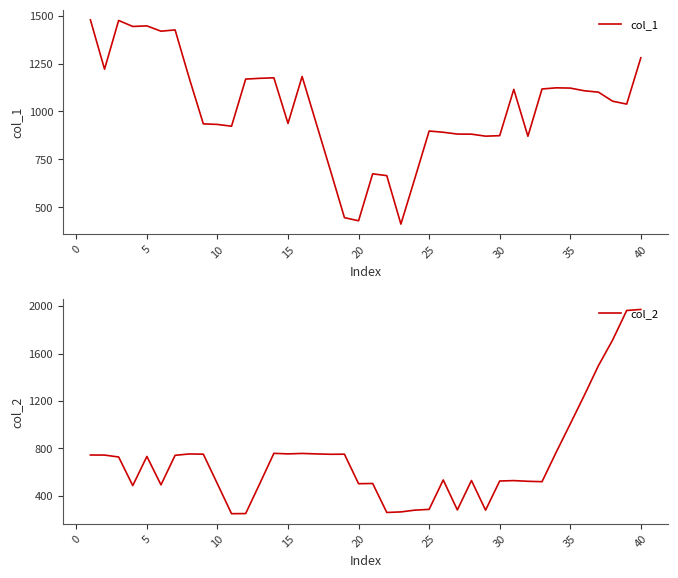

Reading left to right, transcribe all the data shown in this chart.

col_1: 1478.5	1221.1	1475.4	1444.1	1447.2	1419.4	1426.1	1174.7	935.6	932.4	923.1	1169.2	1173.3	1175.9	937.6	1182.7	938.3	693.7	445.6	429.2	674.5	665.0	411.9	653.3	898.0	891.6	882.2	881.6	871.2	873.7	1115.6	870.6	1117.6	1123.6	1122.3	1108.2	1101.0	1053.8	1038.6	1280.4
col_2: 744.7	744.2	727.9	486.7	732.6	493.1	742.1	753.5	751.8	501.4	250.0	251.1	503.4	758.8	754.1	757.9	754.0	750.9	751.5	502.8	504.6	260.3	265.0	280.1	286.5	534.4	281.8	529.8	279.8	525.5	529.0	523.1	519.8	767.1	1006.6	1248.7	1498.8	1713.4	1963.1	1971.7